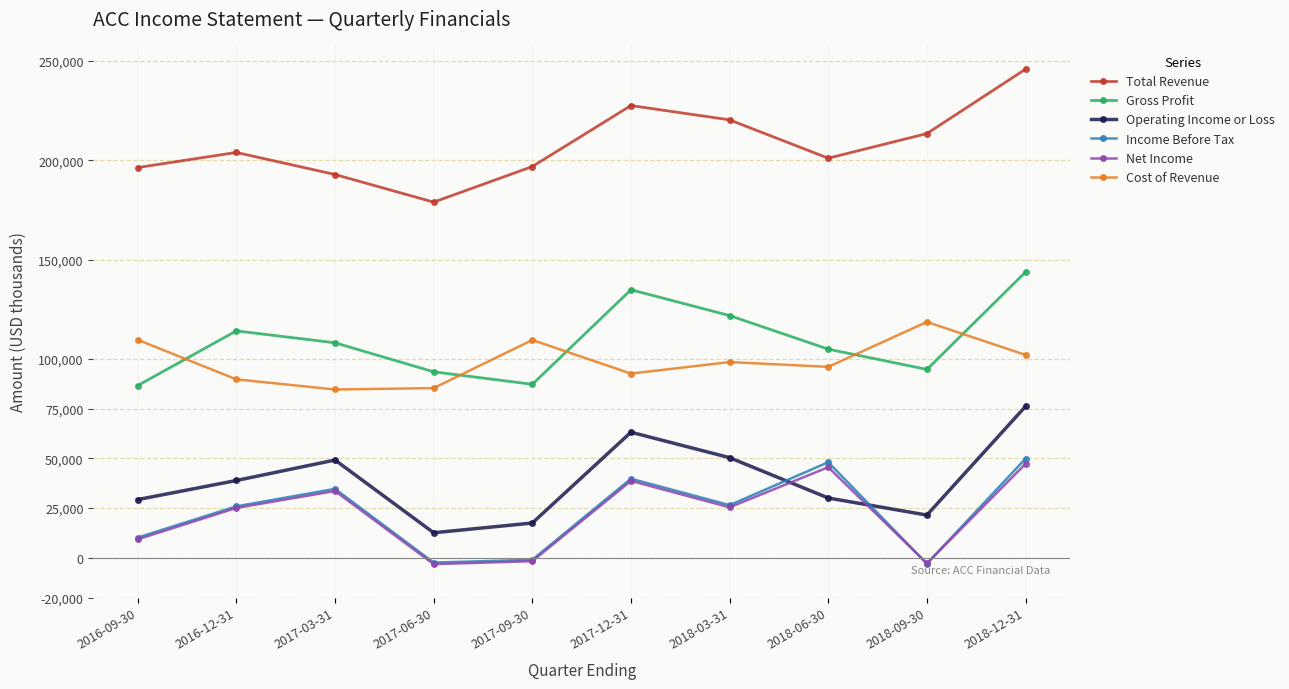

At which category does Operating Income or Loss reach its first local valley?

2017-06-30